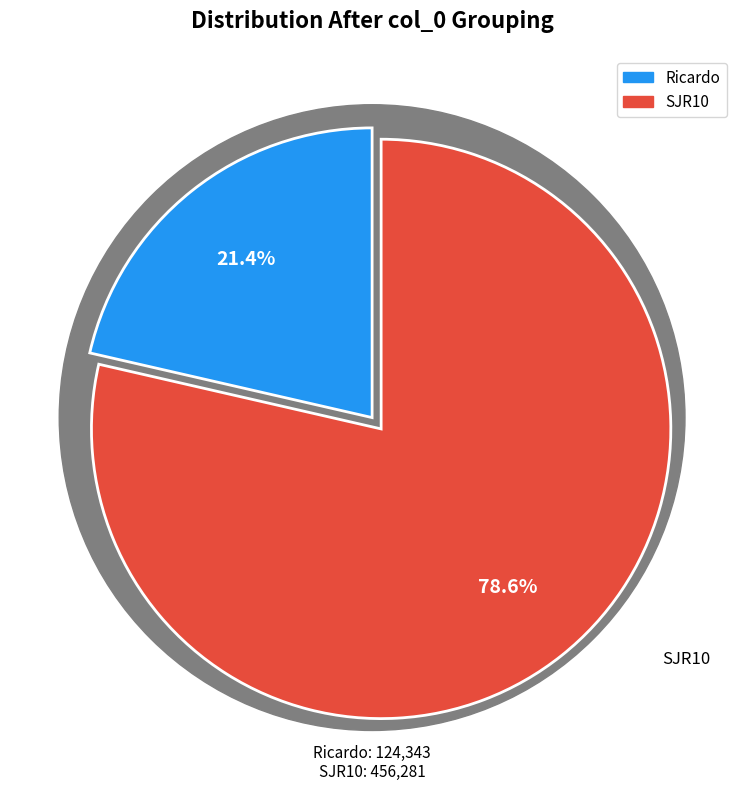

Rank the categories by value from lowest to highest.

Ricardo, SJR10